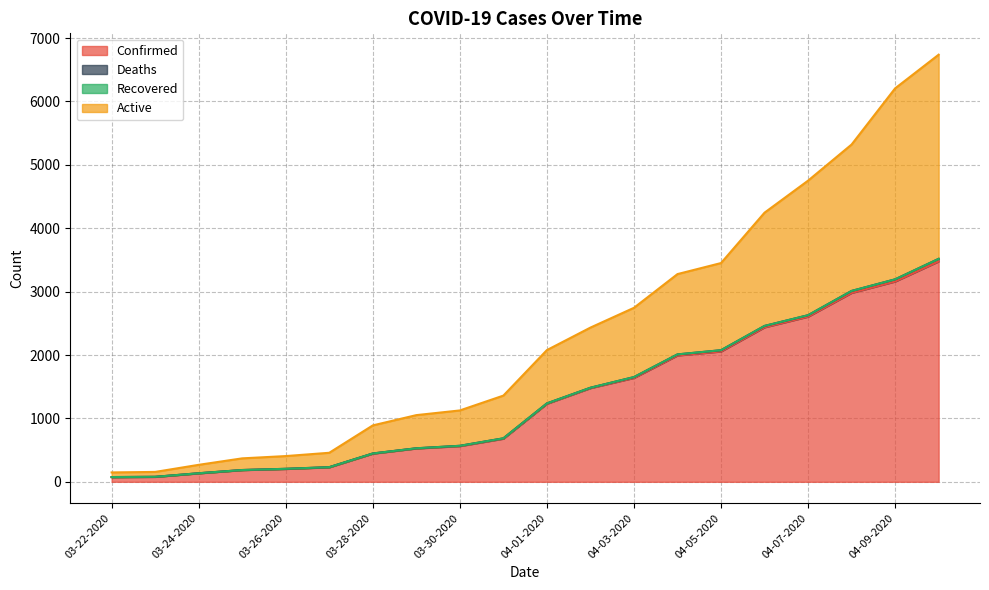

True or false: Deaths and Confirmed cross at least once.

False